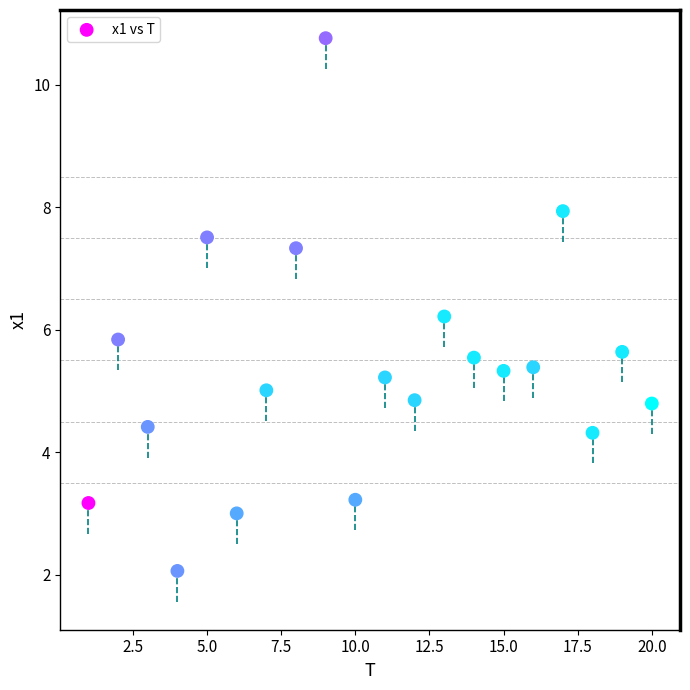

How many data points are displayed?

20